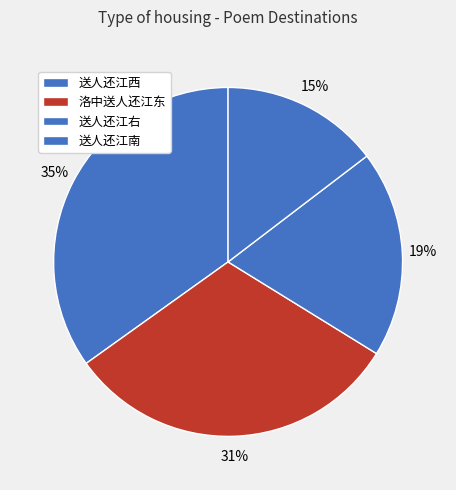

How many segments does this pie chart have?

4